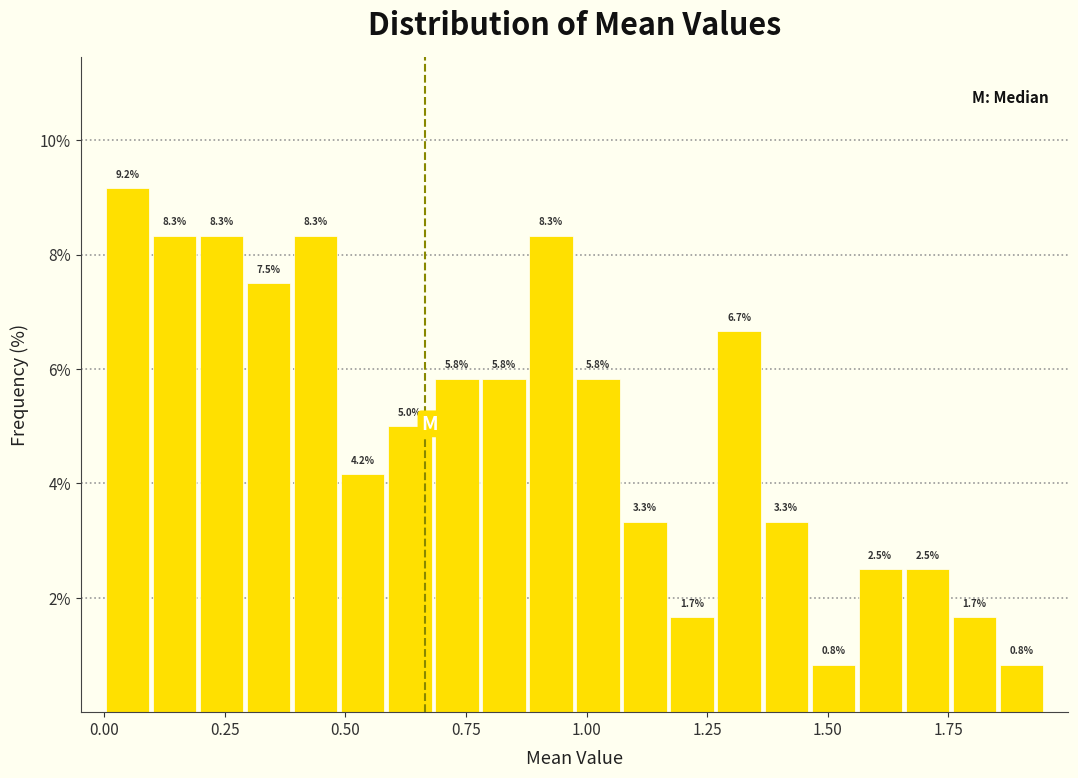

Read against the x-axis, roughly where is the centre of the tallest bar?

0.05